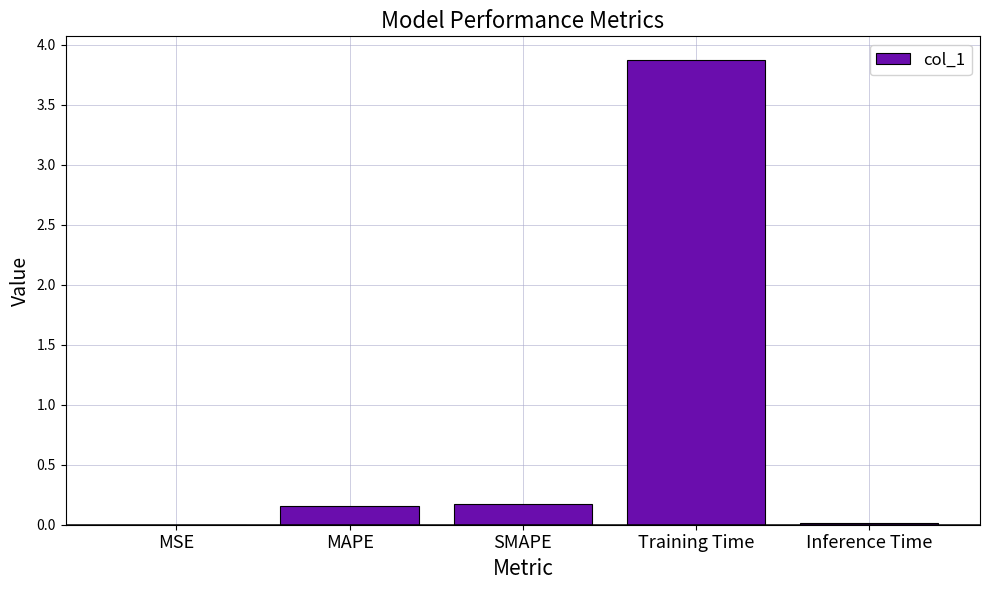

True or false: the data shows 5.1 at Training Time.

False